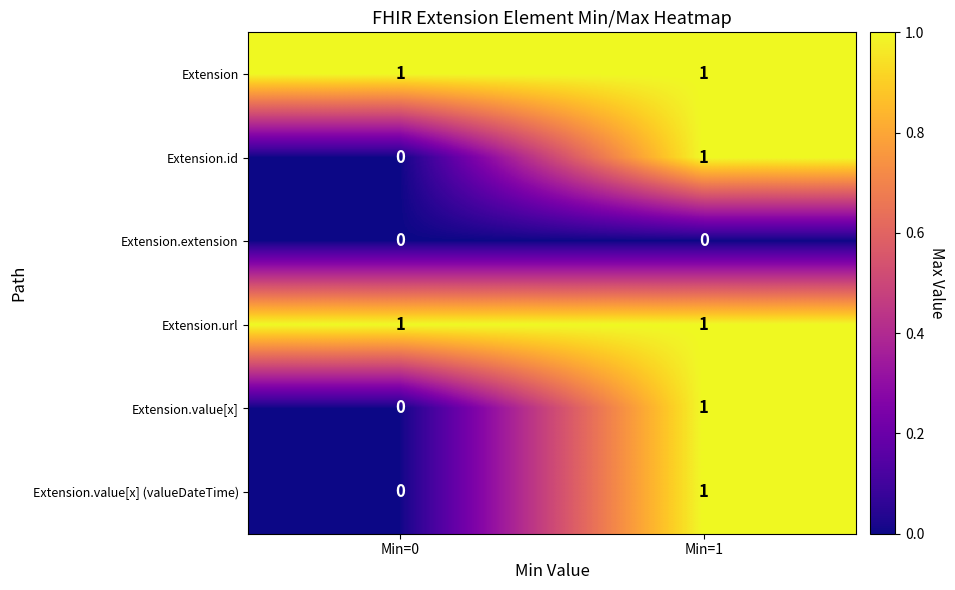

Reading left to right, what are all the values shown in this chart?

Extension: Min=0=1	Min=1=1
Extension.id: Min=0=0	Min=1=1
Extension.extension: Min=0=0	Min=1=0
Extension.url: Min=0=1	Min=1=1
Extension.value[x]: Min=0=0	Min=1=1
Extension.value[x] (valueDateTime): Min=0=0	Min=1=1